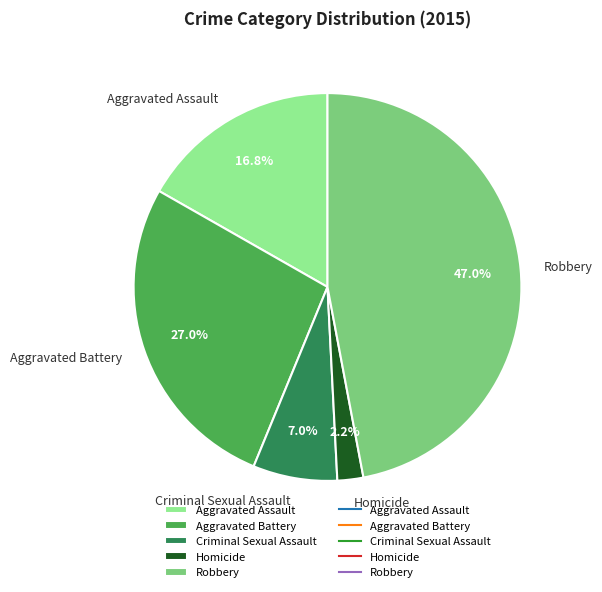

Which slice is the largest?

Robbery